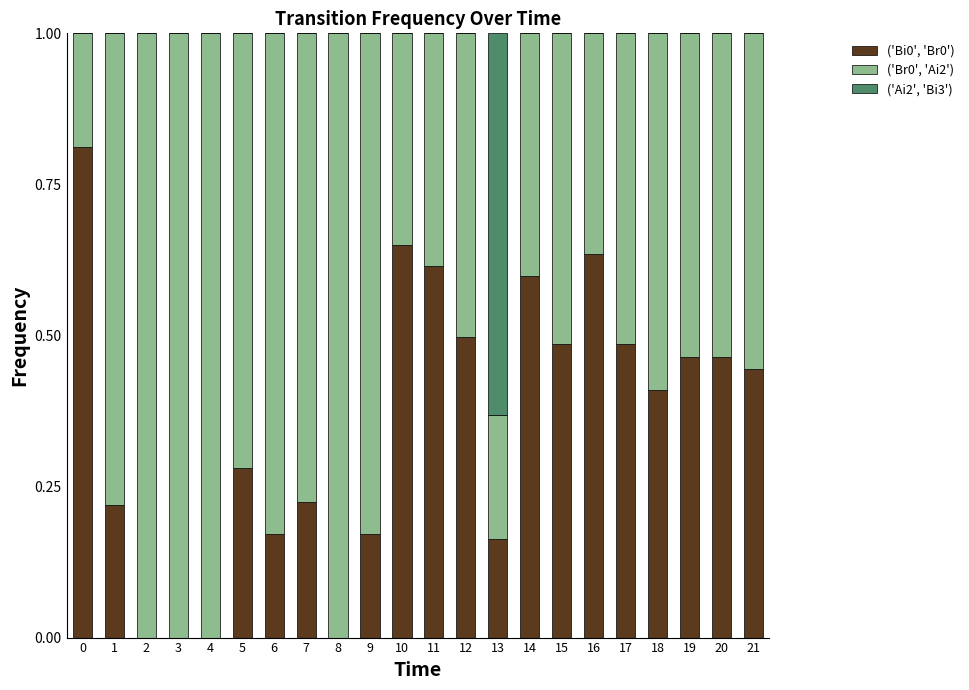

What is the sum of all ('Bi0', 'Br0') values?

7.8